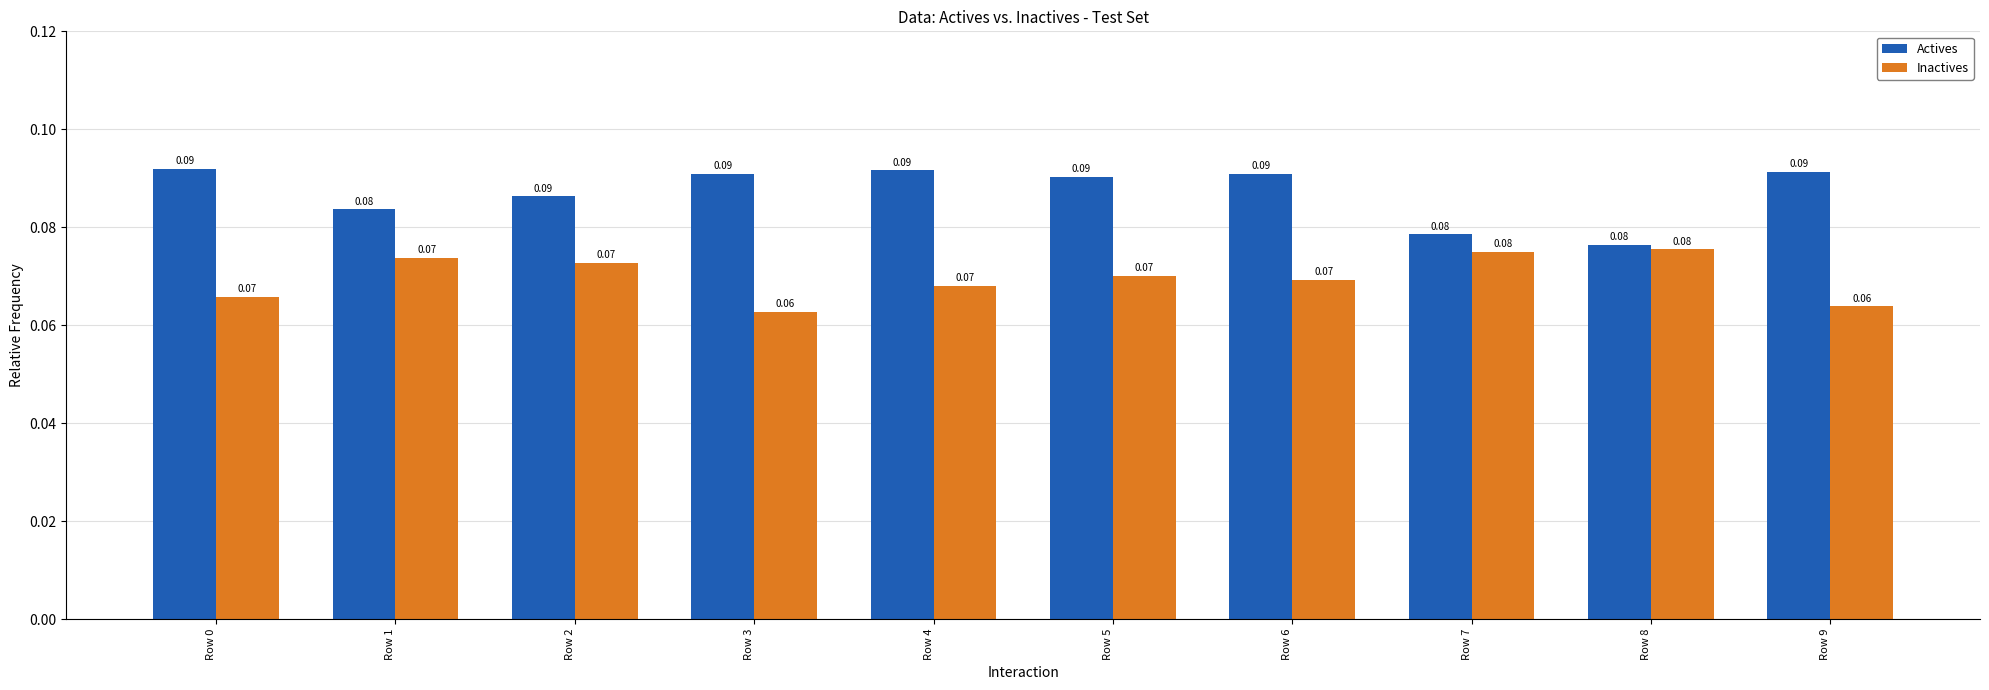

List the series in order of their overall mean, highest first.

Actives, Inactives